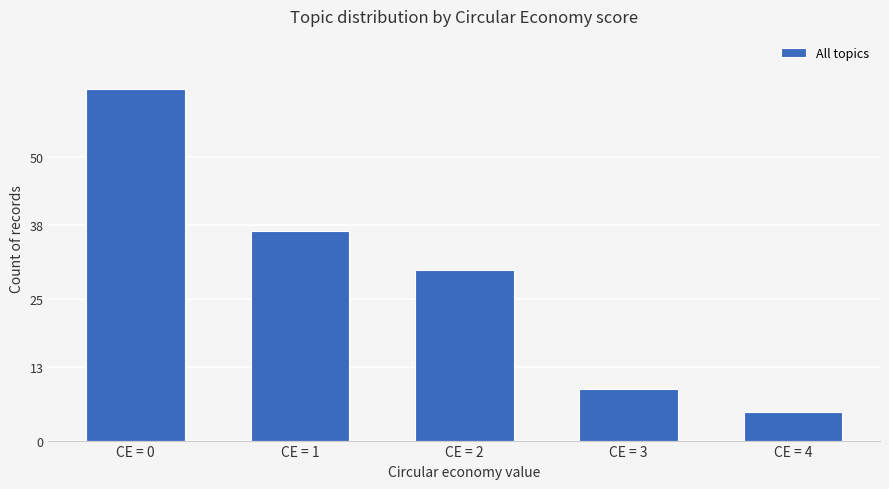

What is the difference between the second highest and minimum values?

32